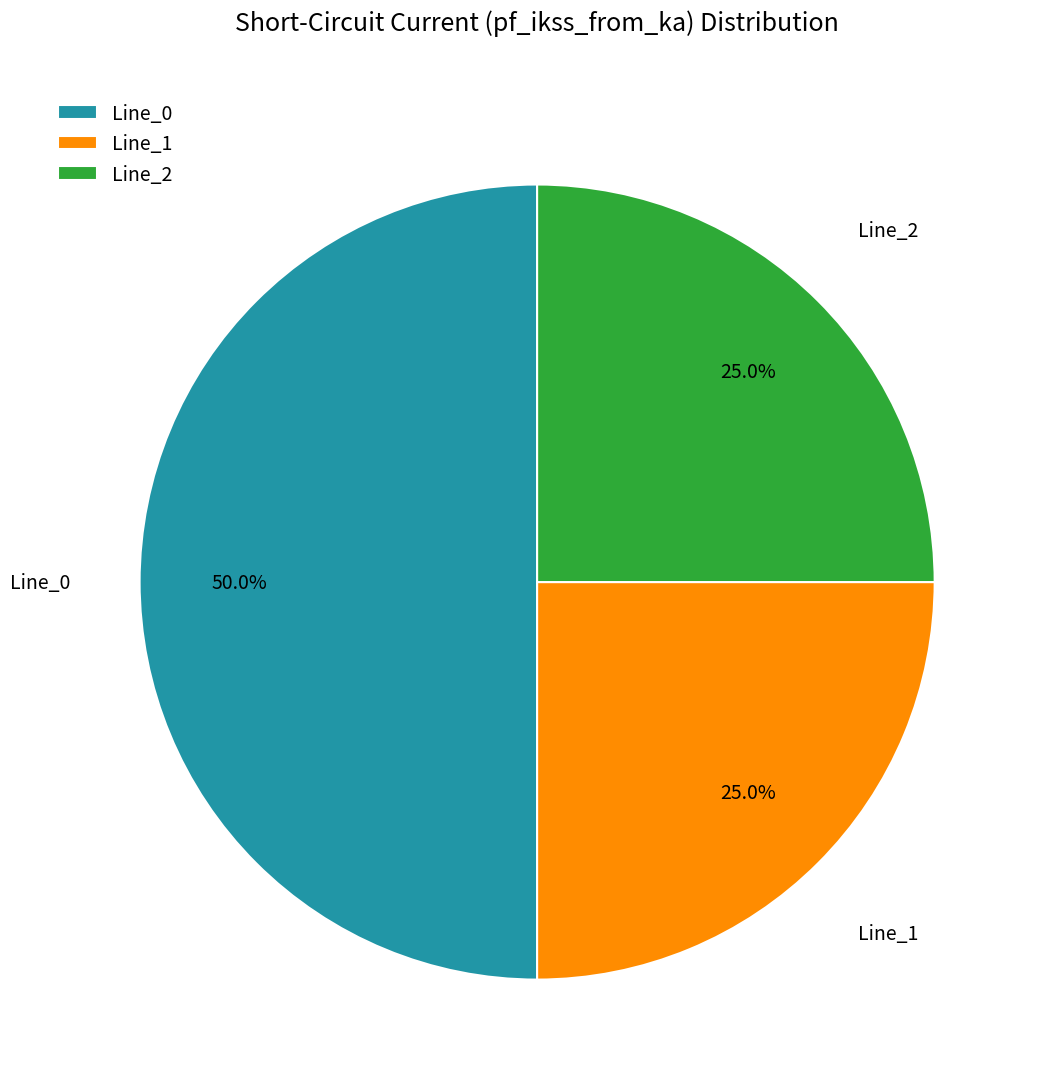

What percentage is NOT represented by Line_0?

50.0%